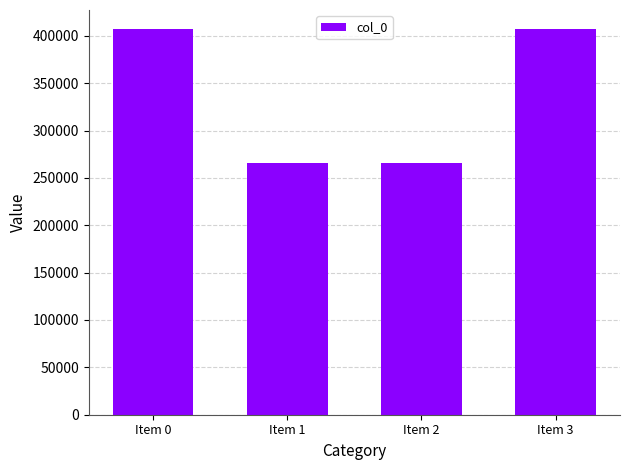

Count the number of data series in this chart.

1